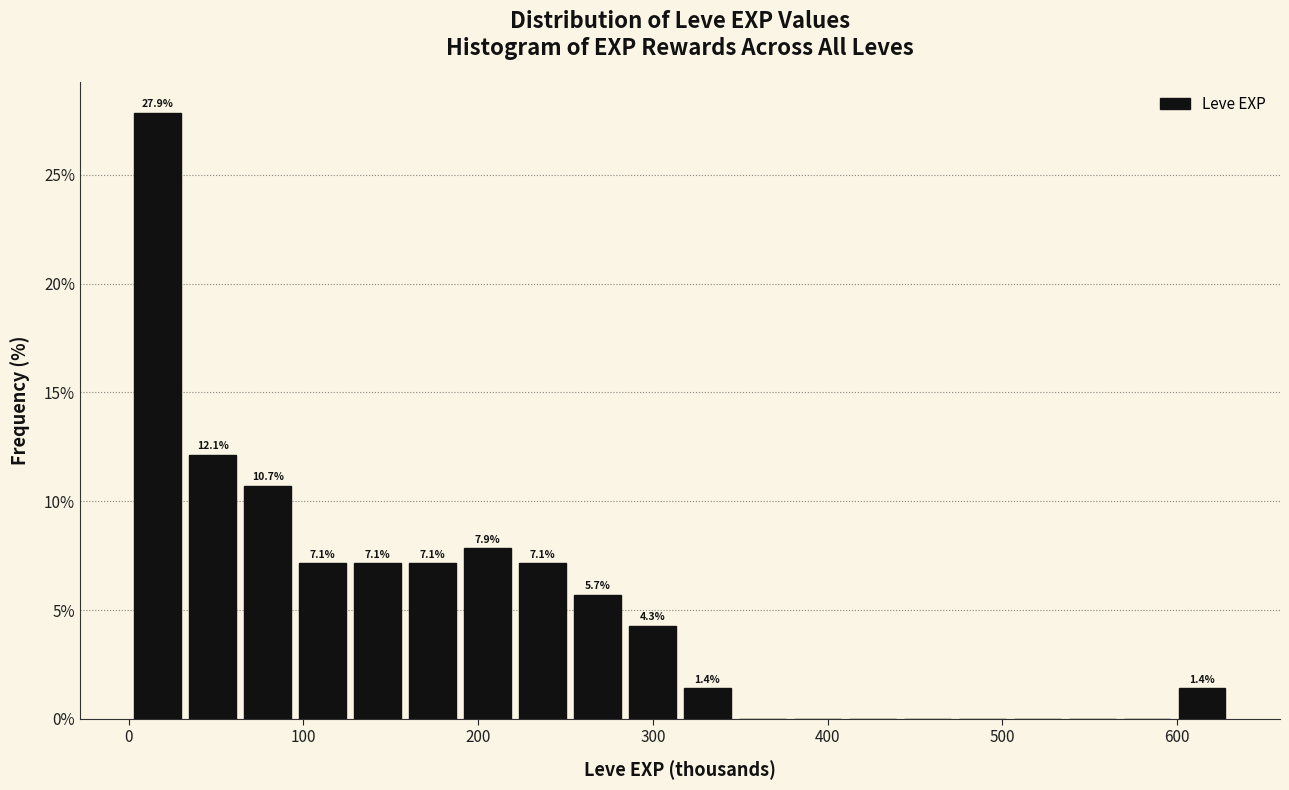

Read against the x-axis, roughly where is the centre of the tallest bar?

20